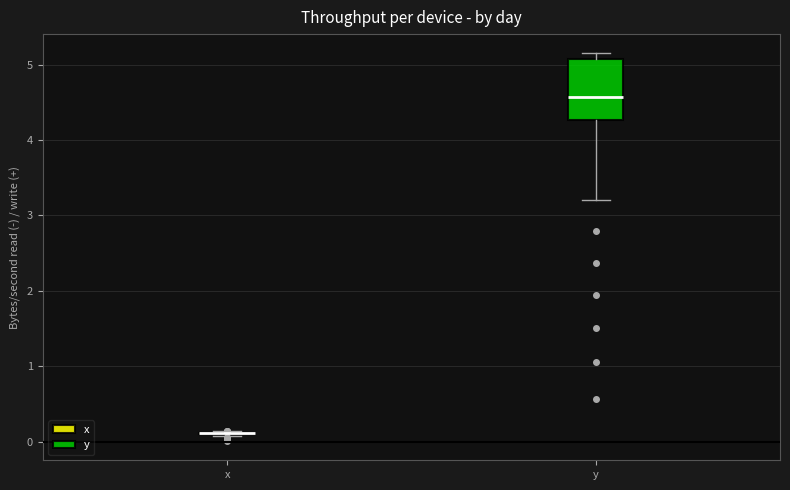

Reading left to right, transcribe this box plot: for each box, give where its median line is, the range the box spans, and where its two whiskers end, as read against the y-axis. The values are not printed on the chart, so give them approximately, as read against the axis.

x: box collapsed to a line at 0.1, whiskers 0.1 to 0.1
y: median 4.6, box 4.3 to 5.1, whiskers 3.2 to 5.1 (just above the box's upper edge)